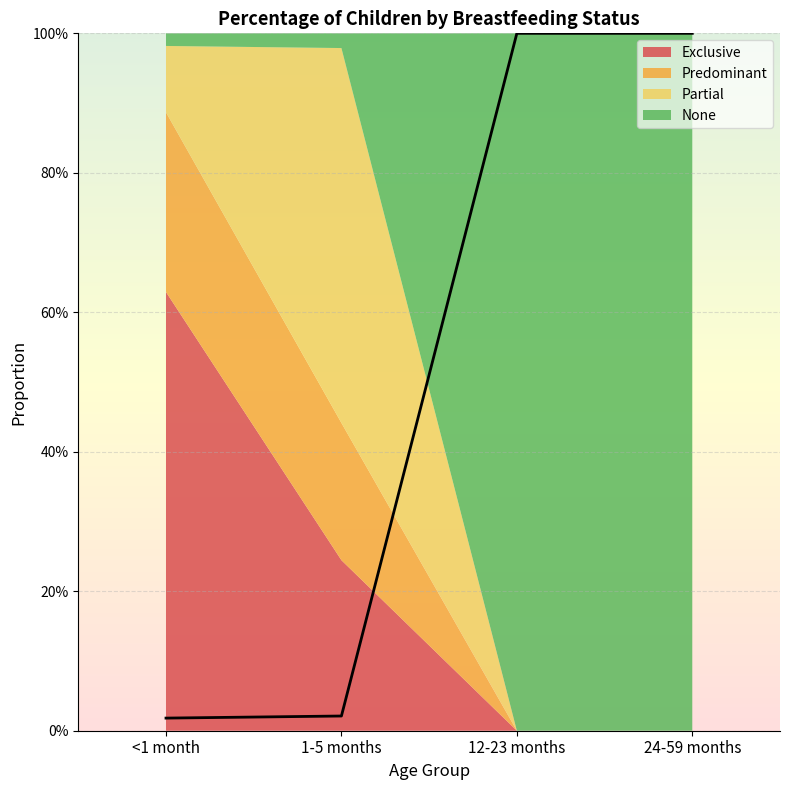

Does the chart display data point markers on the line(s)?

No